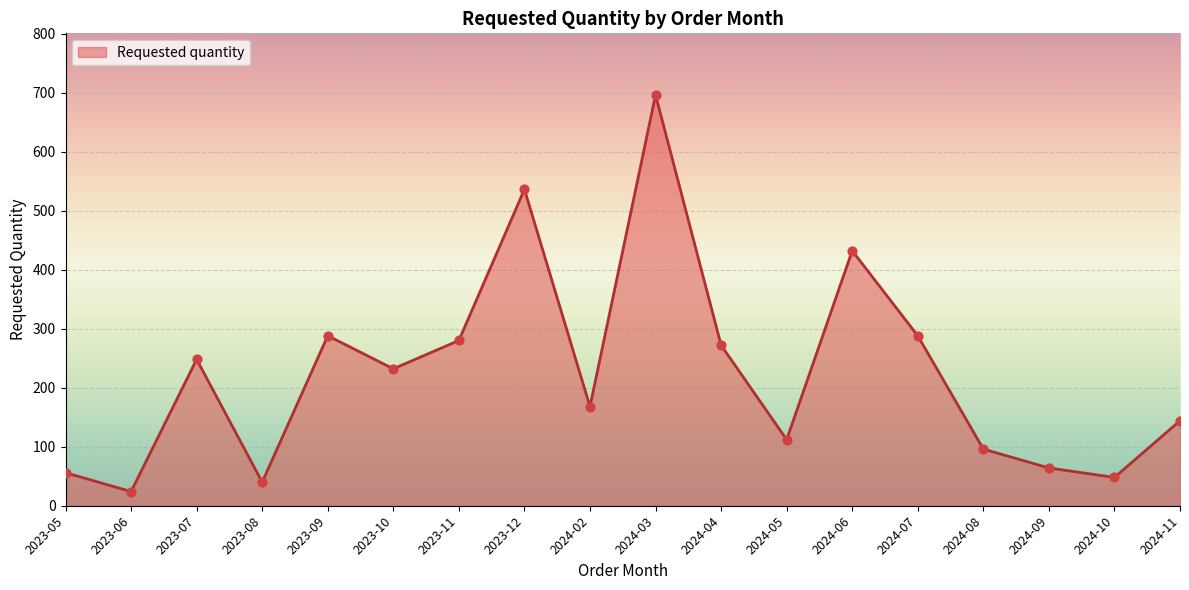

What is the change in value from 2024-06 to 2024-10?

-384